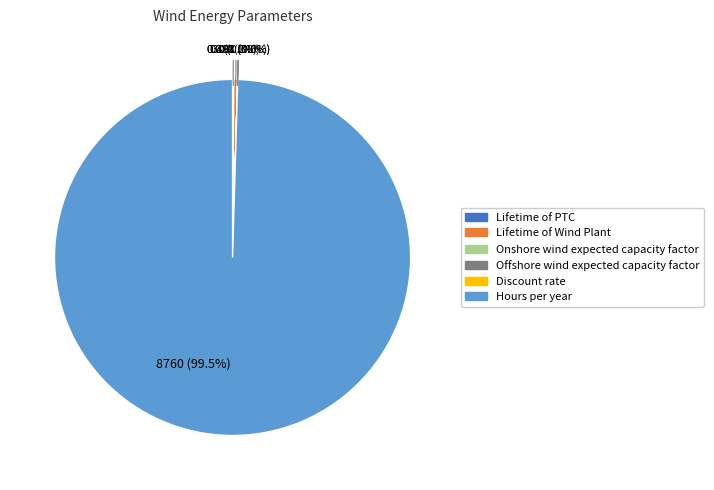

Which category accounts for the majority?

Hours per year